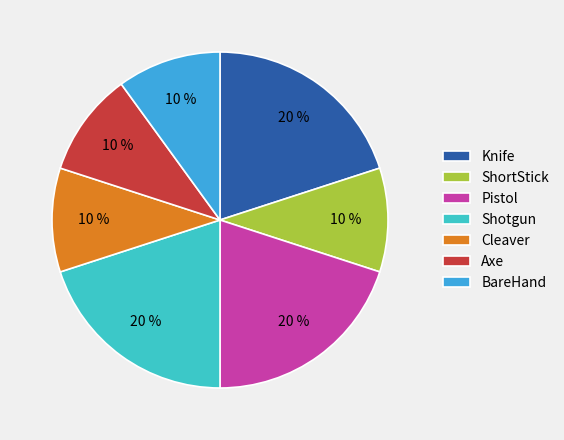

Is Cleaver the majority of the pie?

No